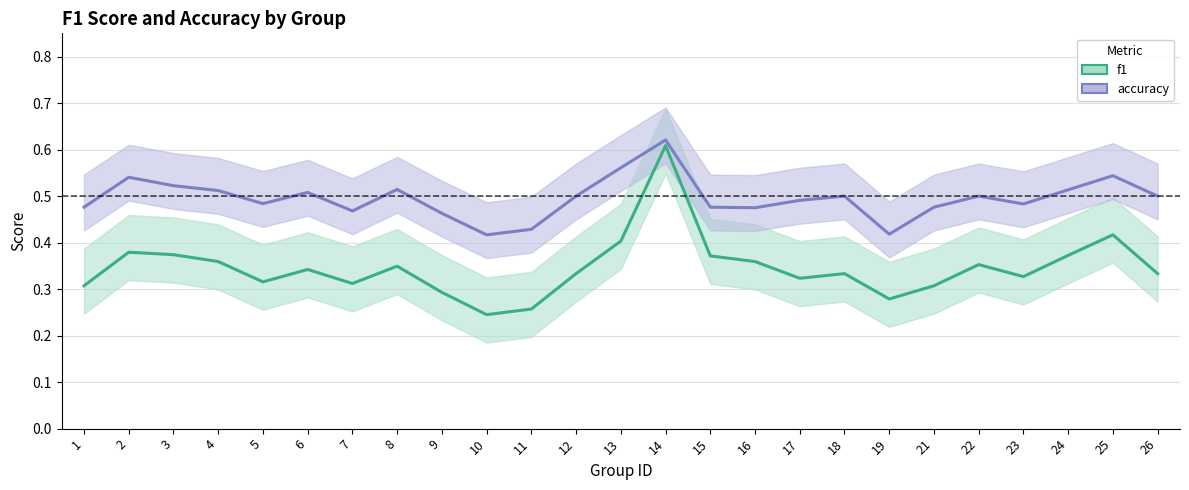

What is the difference between the maximum and minimum values in the f1_line series?

0.4